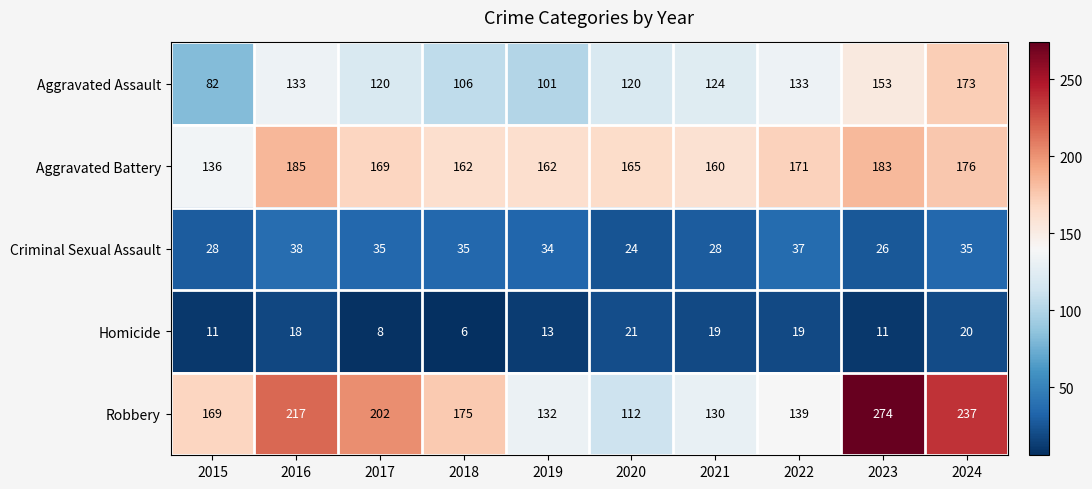

What is the difference between the second highest and second lowest values in the Aggravated Assault series?

52